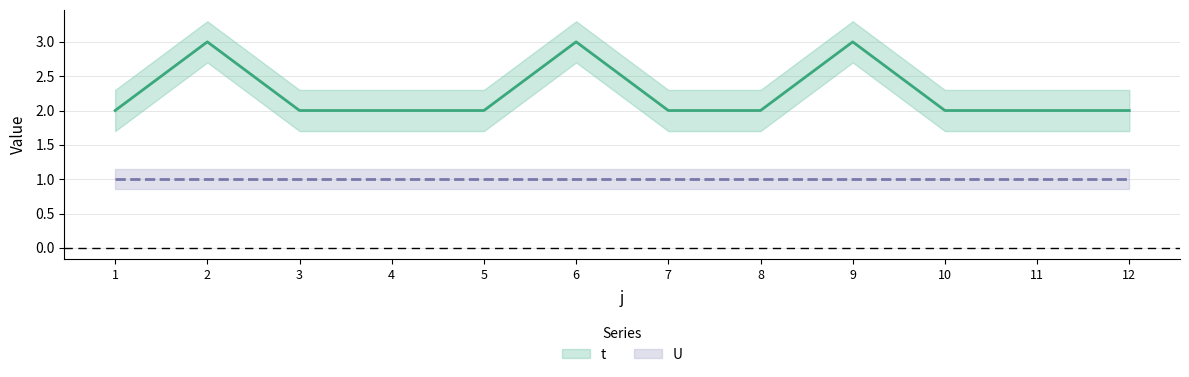

Count the number of categories in the chart.

12